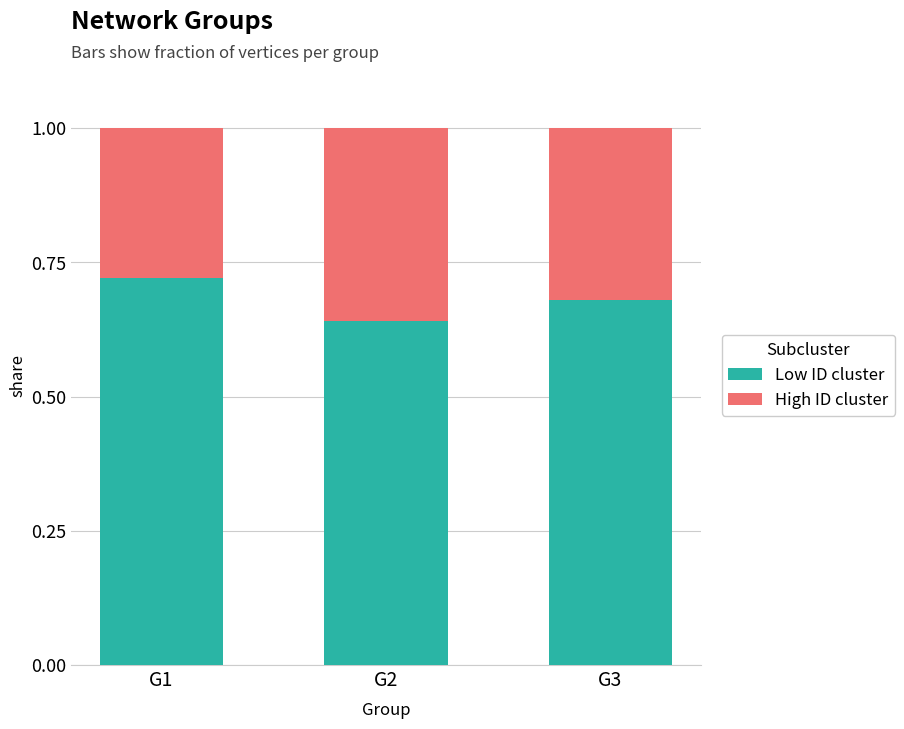

How many Low ID cluster values are between 0 and 1?

3